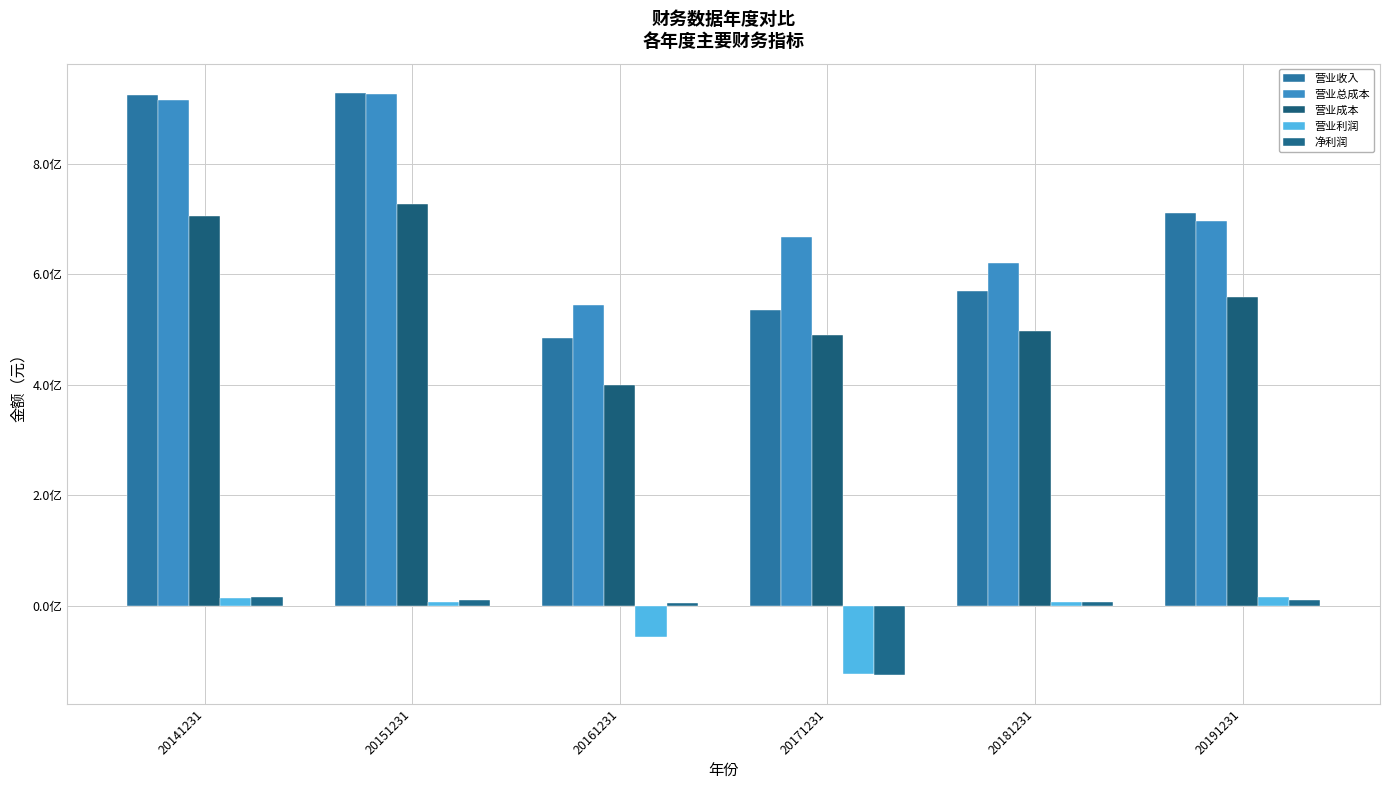

Does the chart contain stacked bars?

No